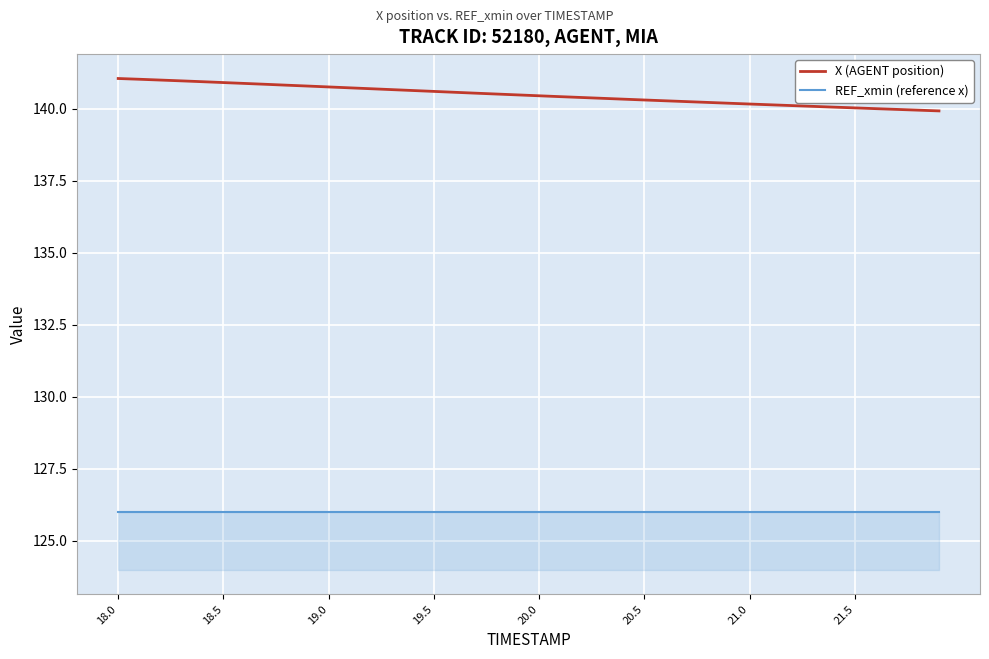

Which series has the widest spread of values?

X (AGENT position)